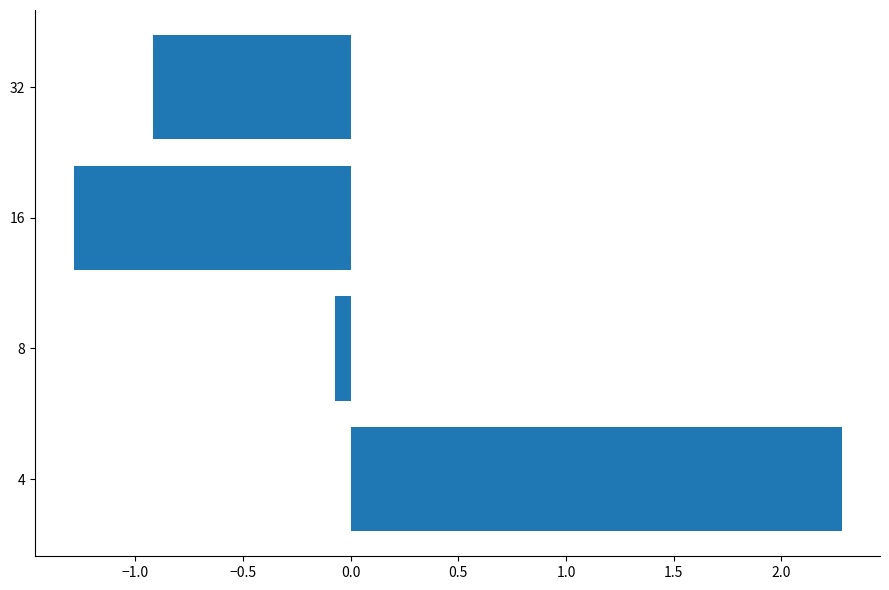

Rank the categories by value from highest to lowest.

4, 8, 32, 16